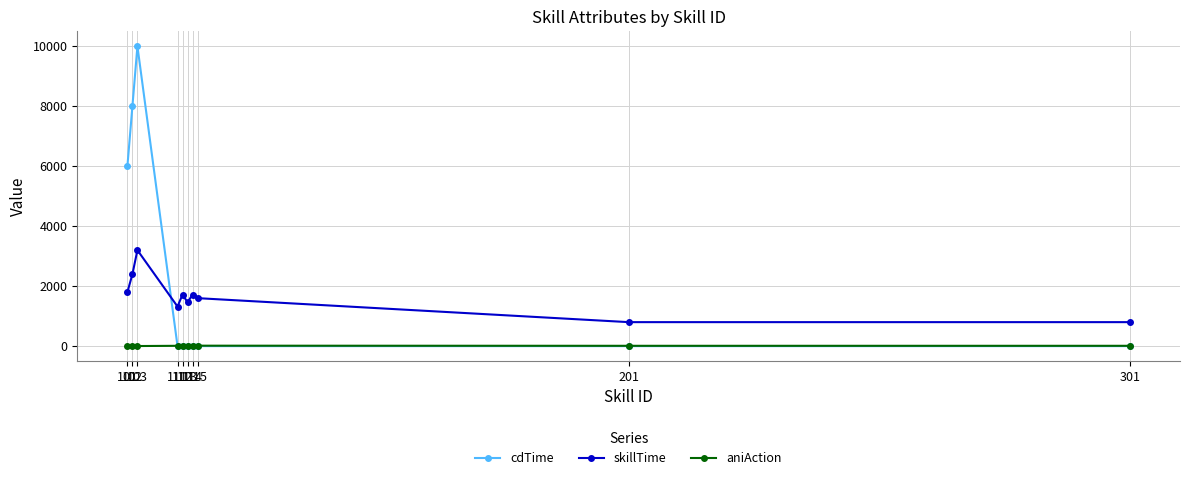

List the series in order of their peak value, highest first.

cdTime, skillTime, aniAction